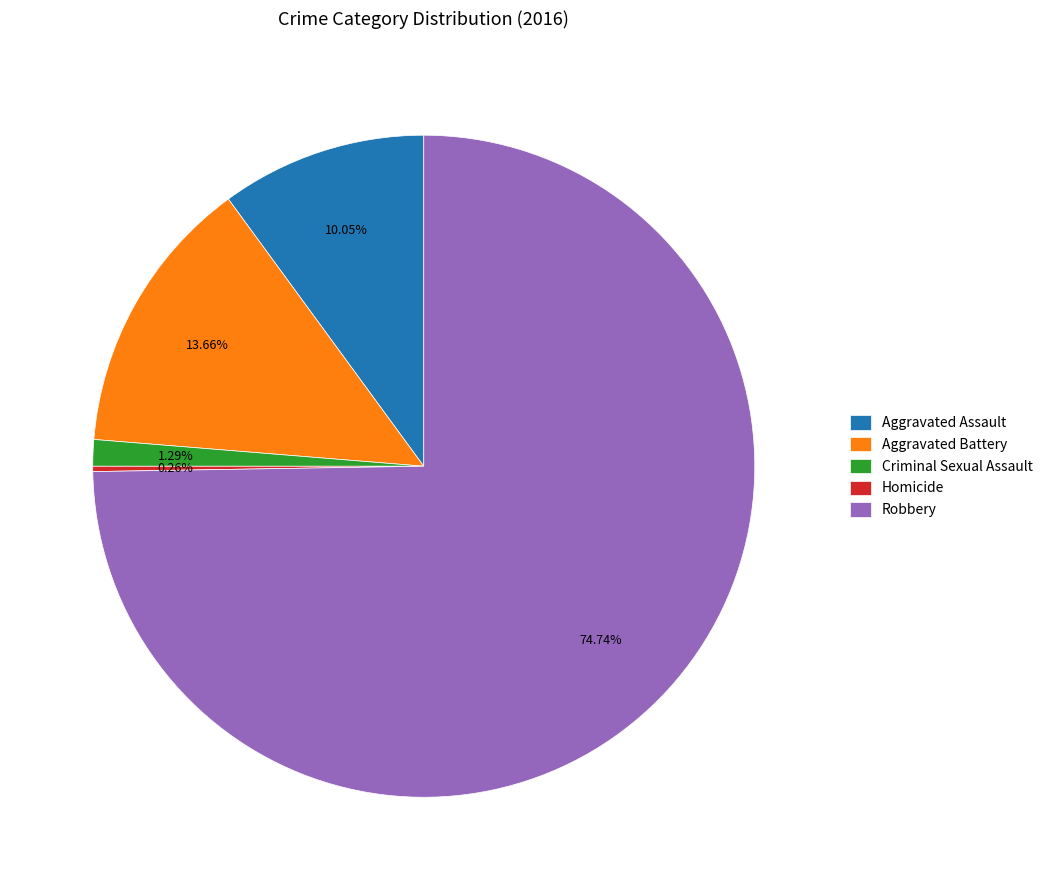

Which category accounts for the majority?

Robbery